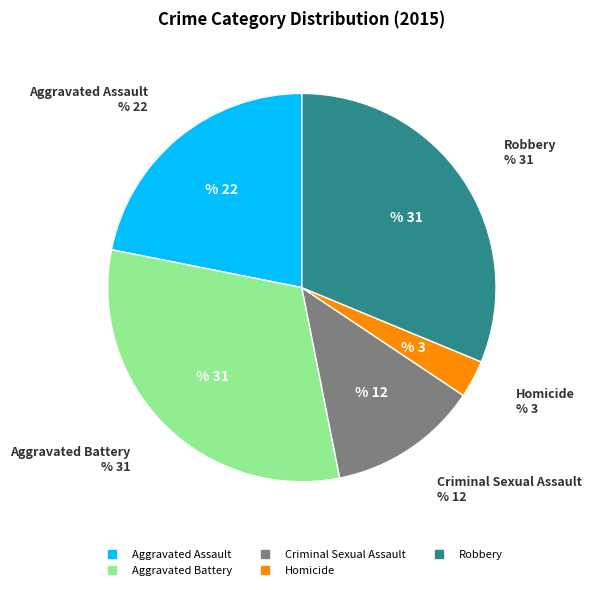

Do Aggravated Battery and Criminal Sexual Assault together represent more than half of the pie?

No